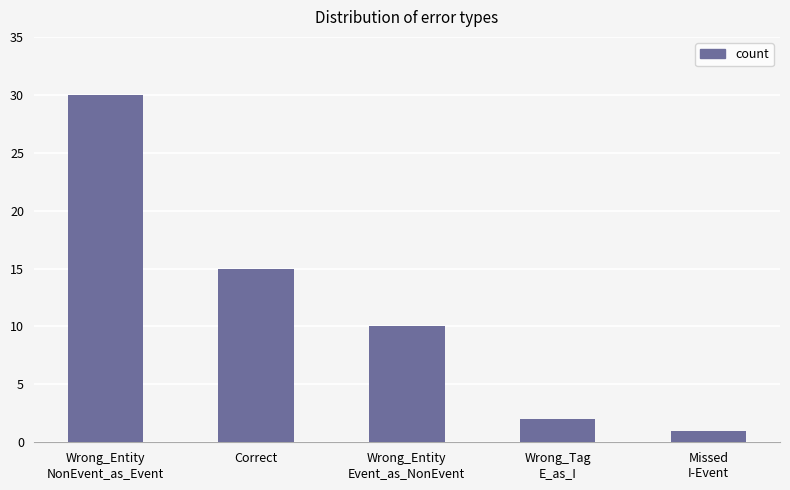

Reading left to right, extract all data points from this chart.

30	15	10	2	1